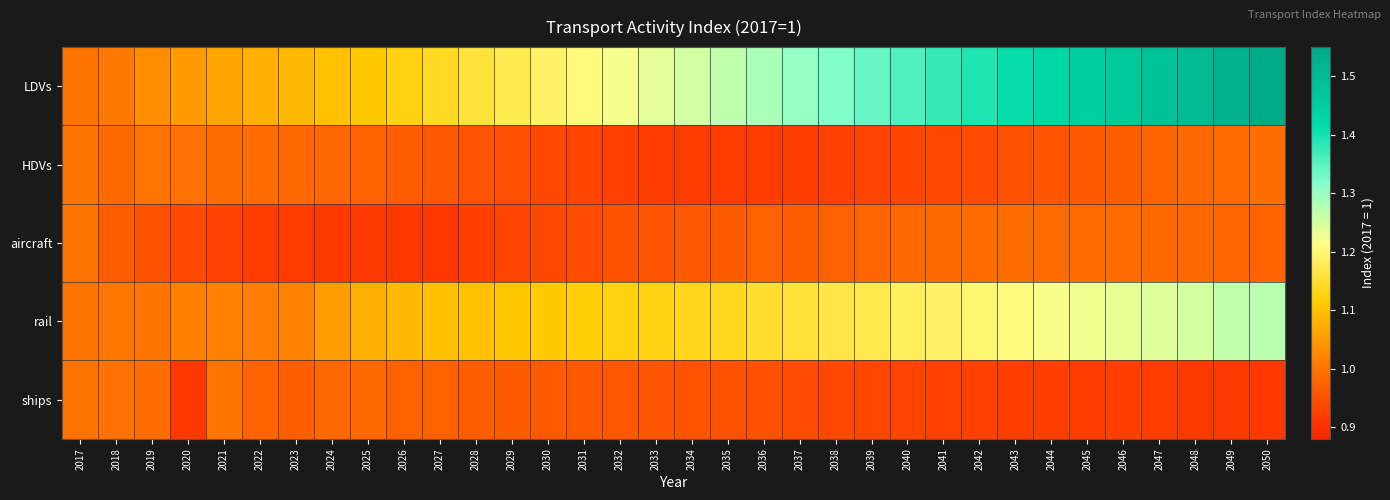

Which series has the widest spread of values?

LDVs